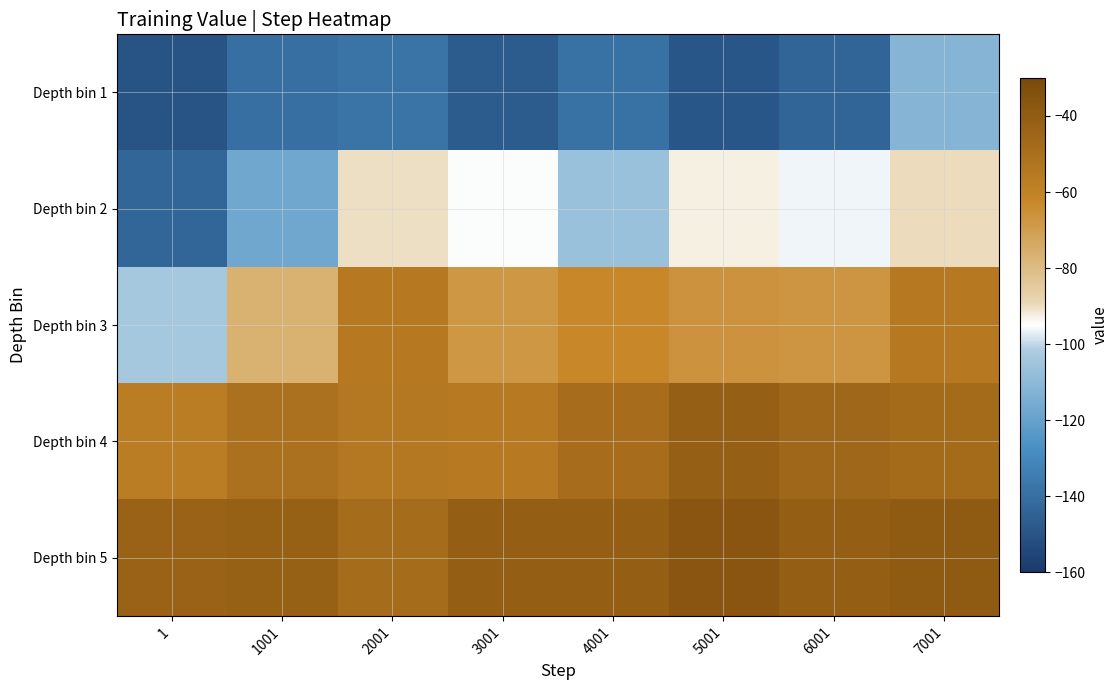

What is the spread (max minus min) of values at 1?

107.1